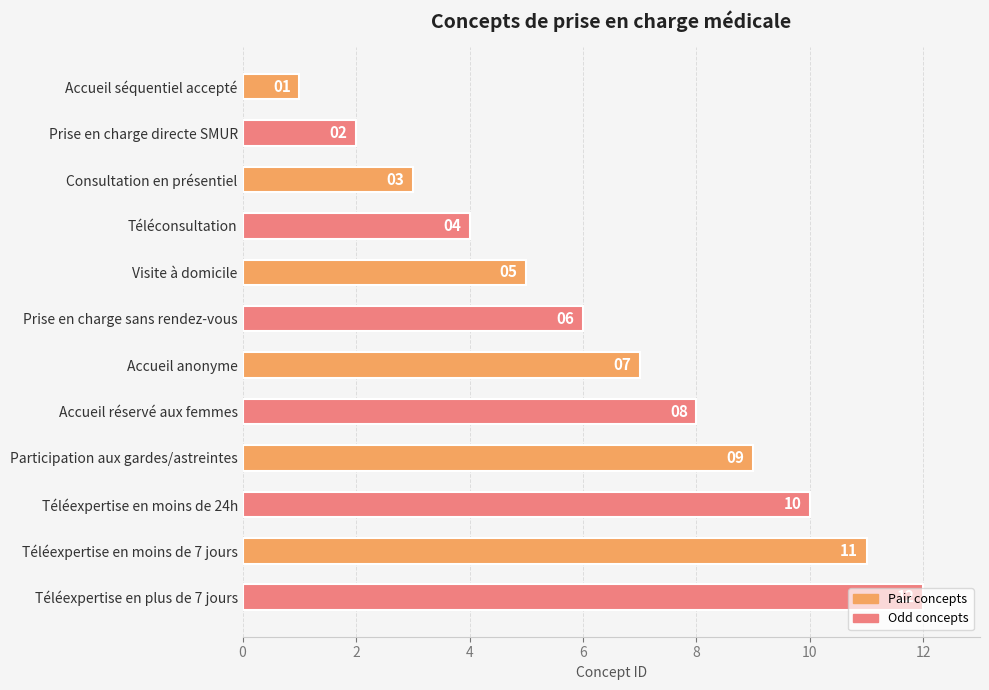

At which label is the value closest to 6?

Prise en charge sans rendez-vous